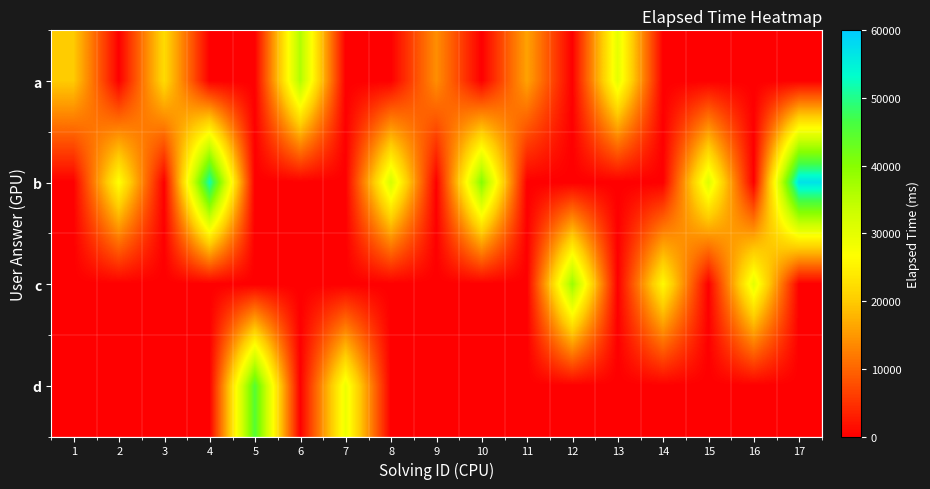

Which series changed the most between 13 and 15?

b